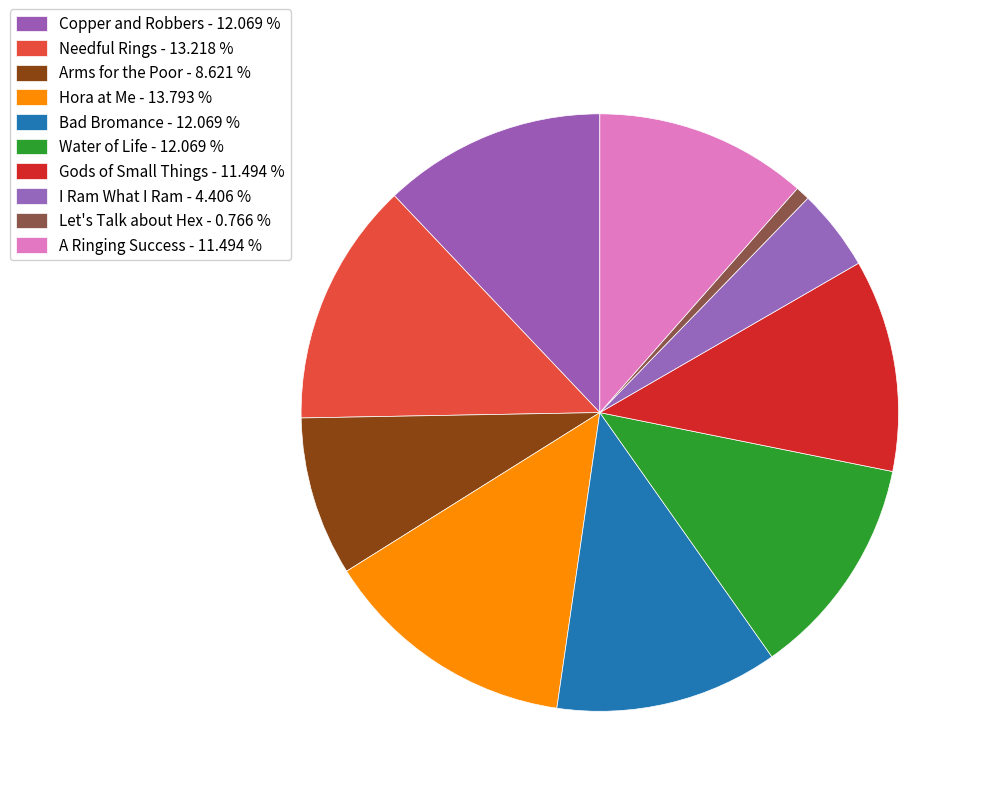

Is the sum of Hora at Me and Water of Life greater than half?

No